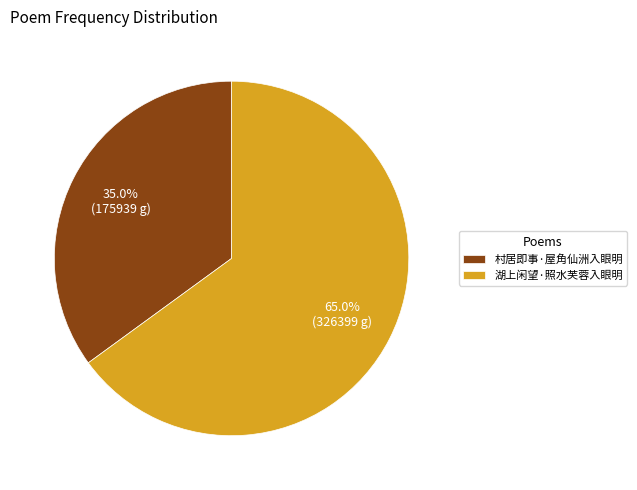

Which slice is the smallest?

村居即事·屋角仙洲入眼明